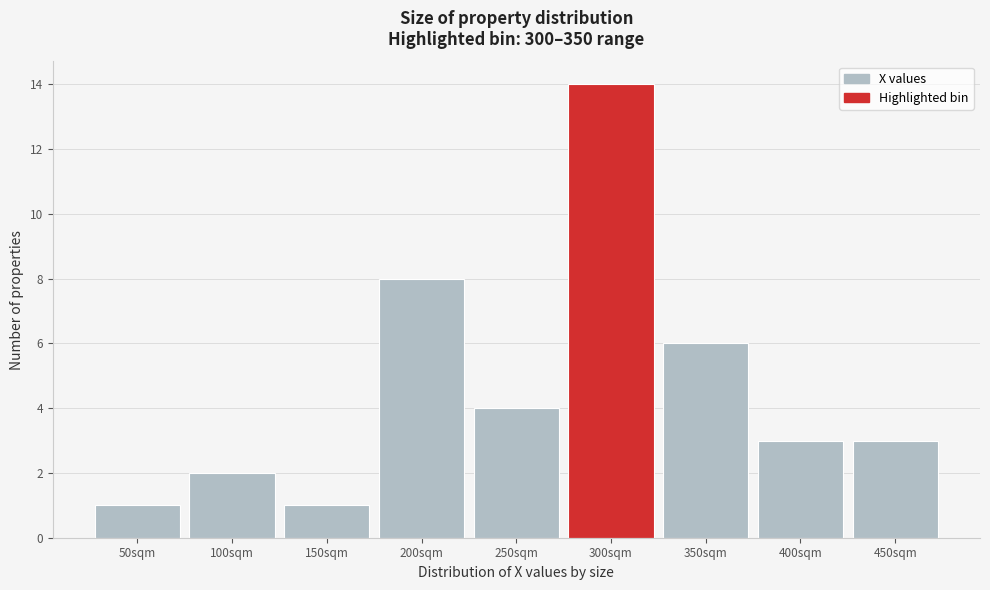

Reading right to left, transcribe all the data shown in this chart.

450sqm=3	400sqm=3	350sqm=6	300sqm=14	250sqm=4	200sqm=8	150sqm=1	100sqm=2	50sqm=1